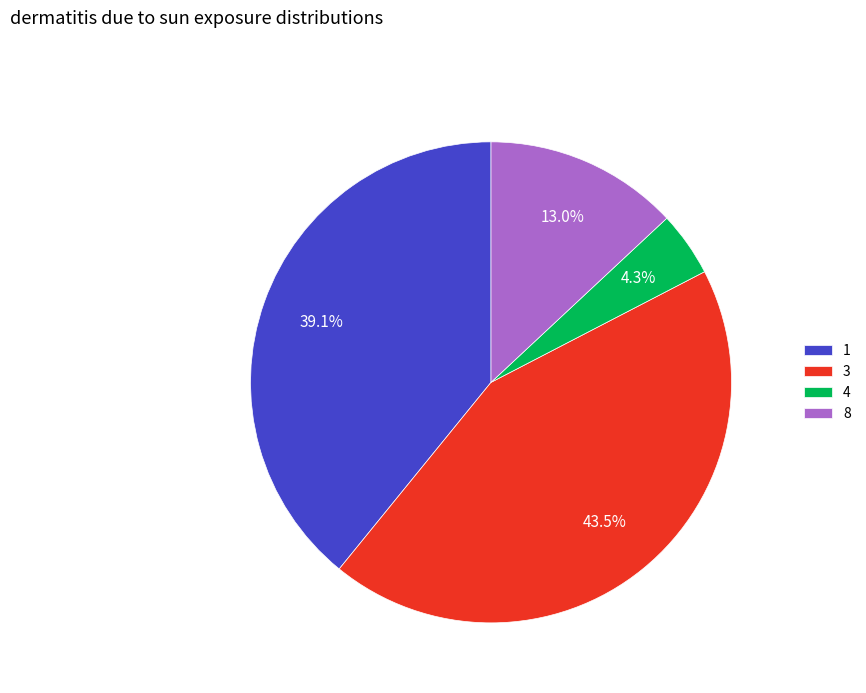

True or false: 4 accounts for 10% of the total.

False